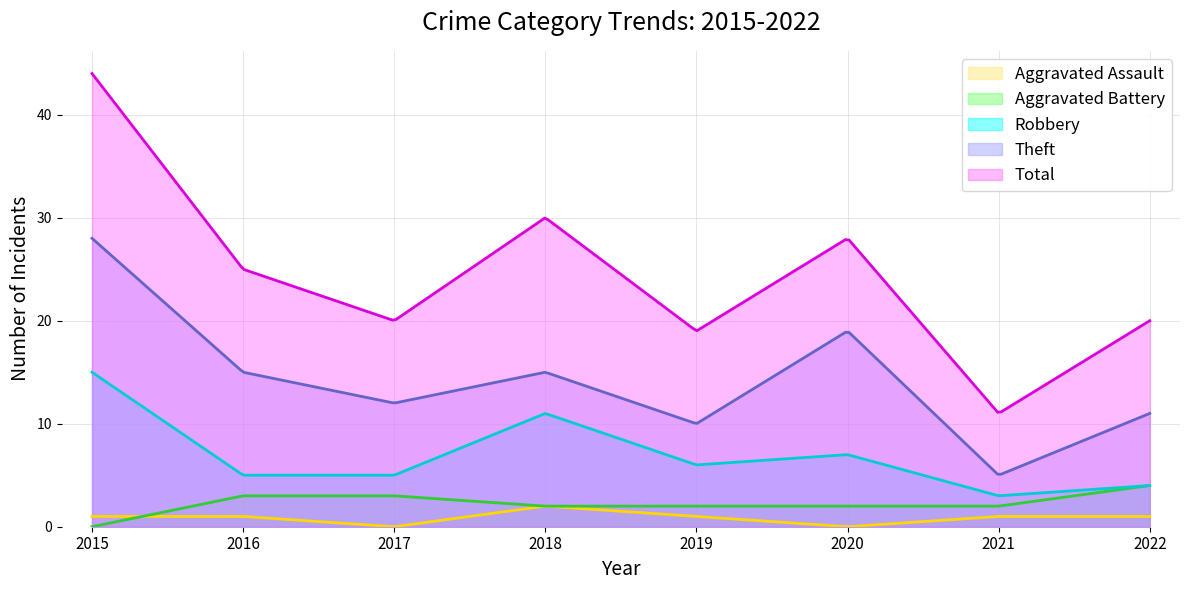

What is the total value across all series at 2020?

56